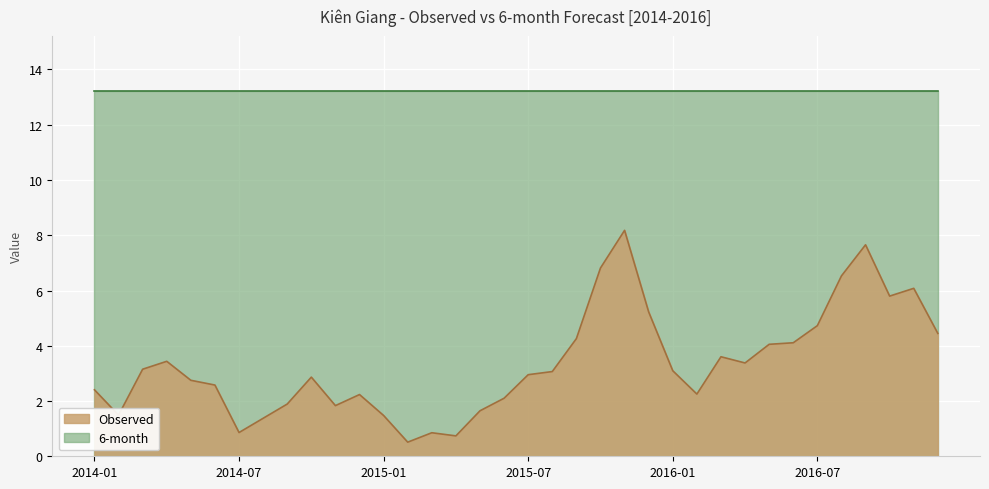

How many points are lower than both their immediate neighbors (excluding endpoints)?

8